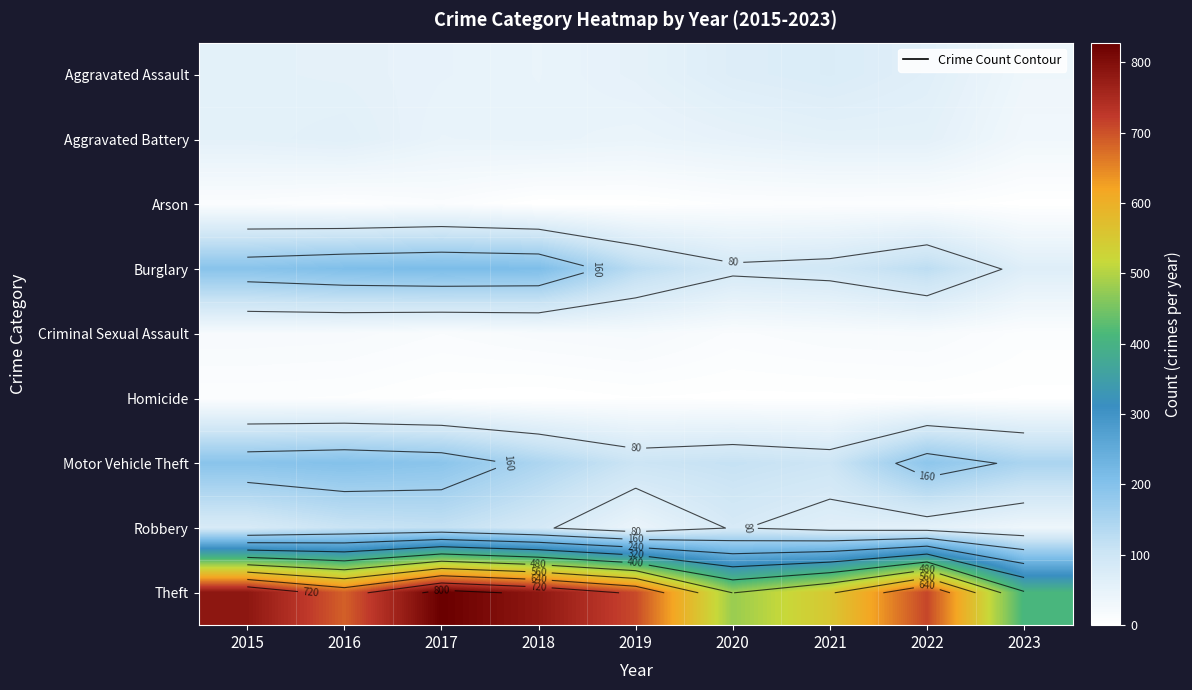

Which category has the lowest value in the Motor Vehicle Theft series?

2021